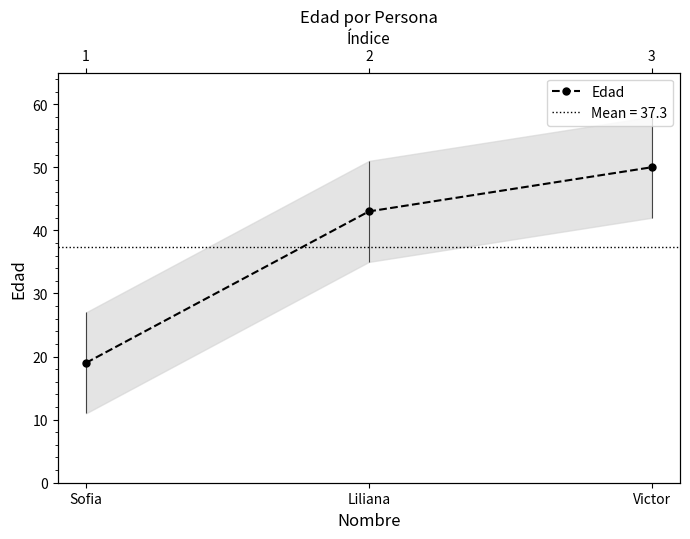

What is the value of the 2nd point from the left?

43